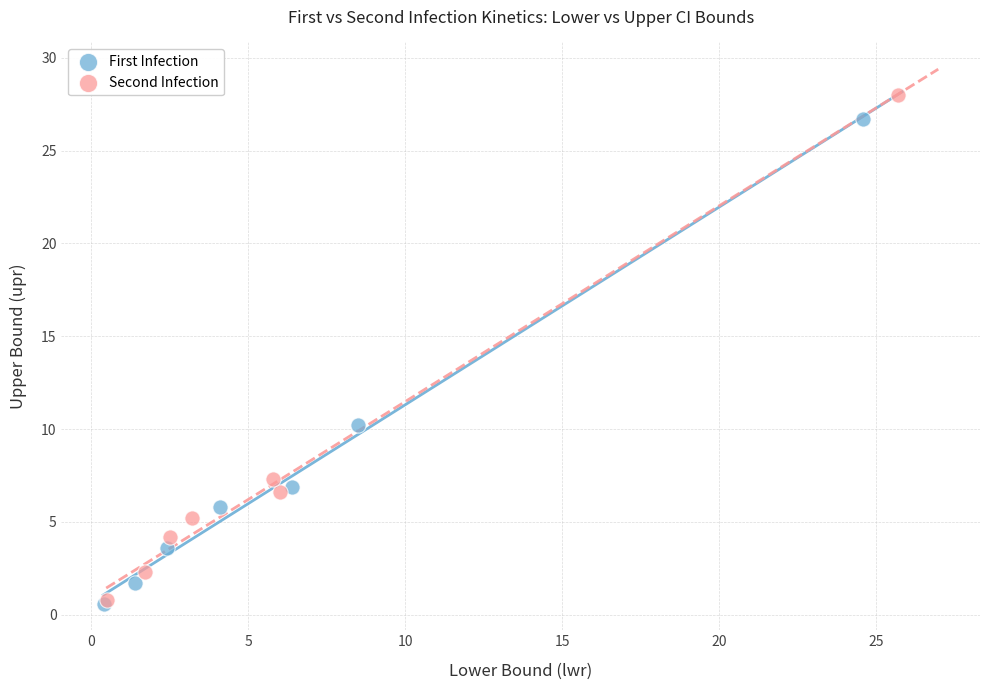

Which series reaches the maximum Y coordinate?

Second Infection